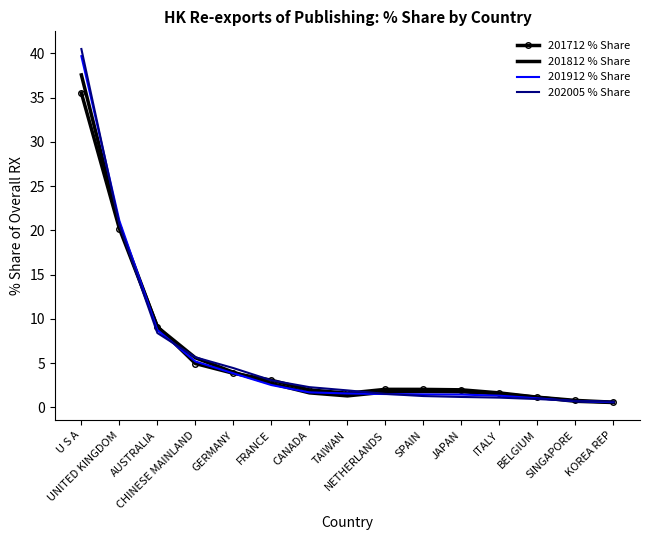

What is the greatest value displayed?

40.5